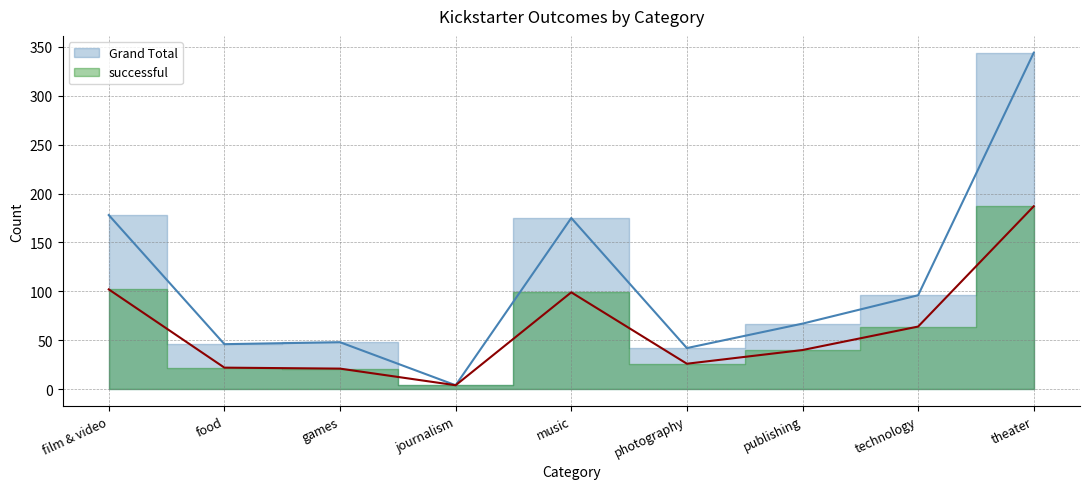

Which series changed the most between food and music?

Grand Total